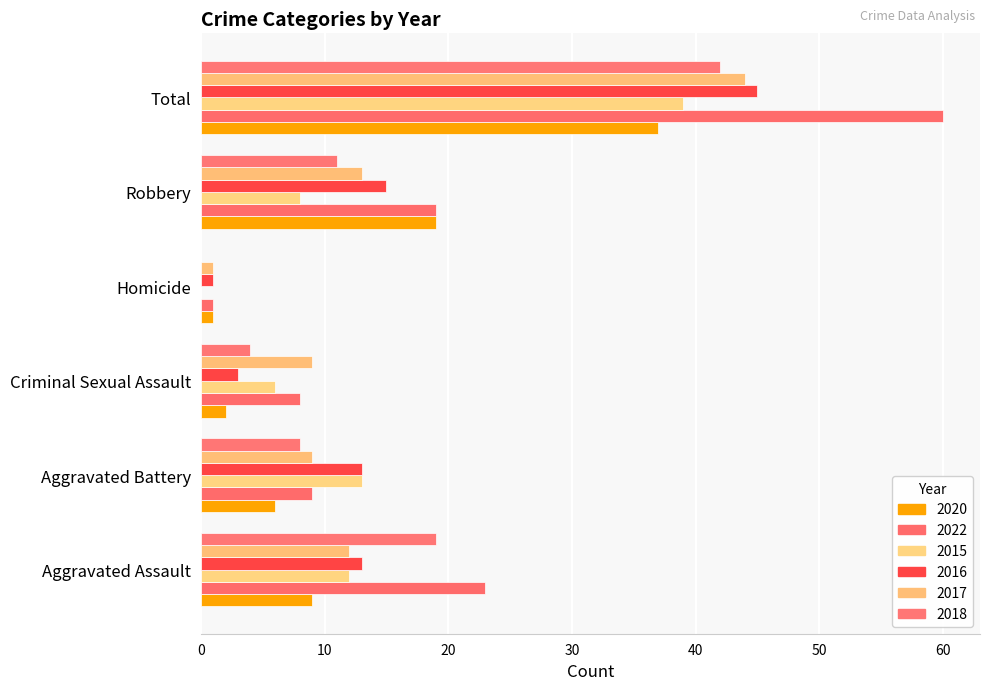

True or false: 2015 has a value of 25 at Homicide.

False